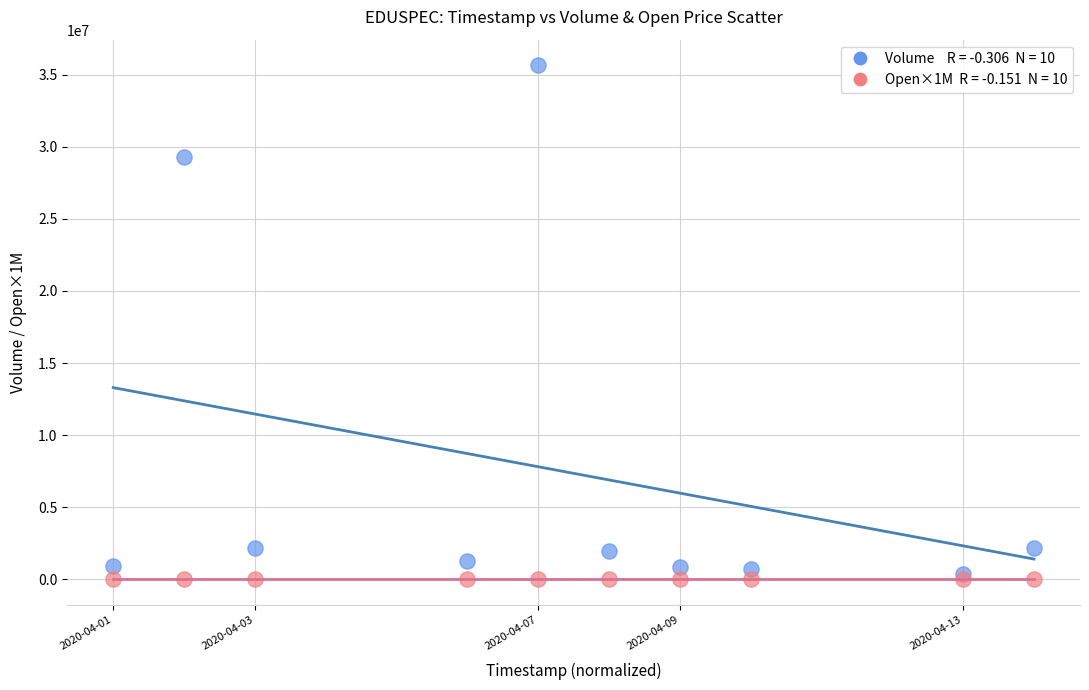

Across all series, what Y value is closest to 17836350?

29285500